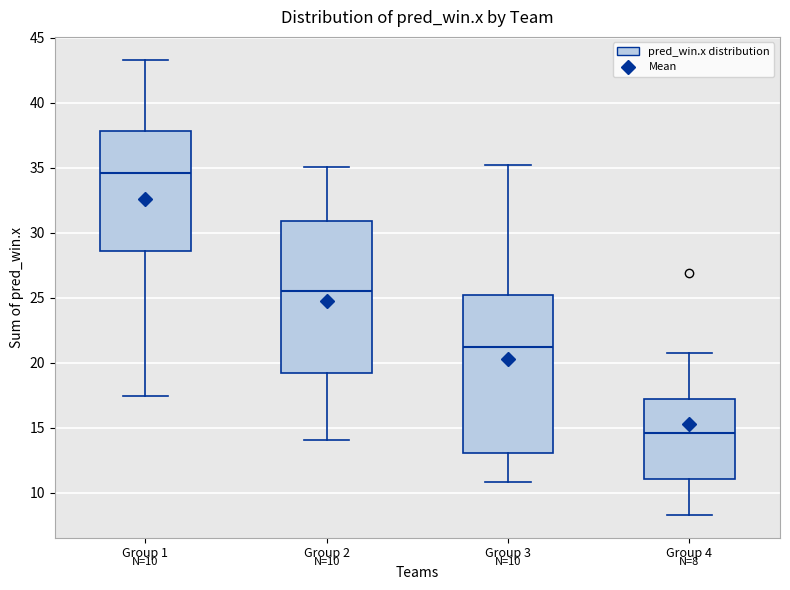

Which box's median line is the highest?

Group 1